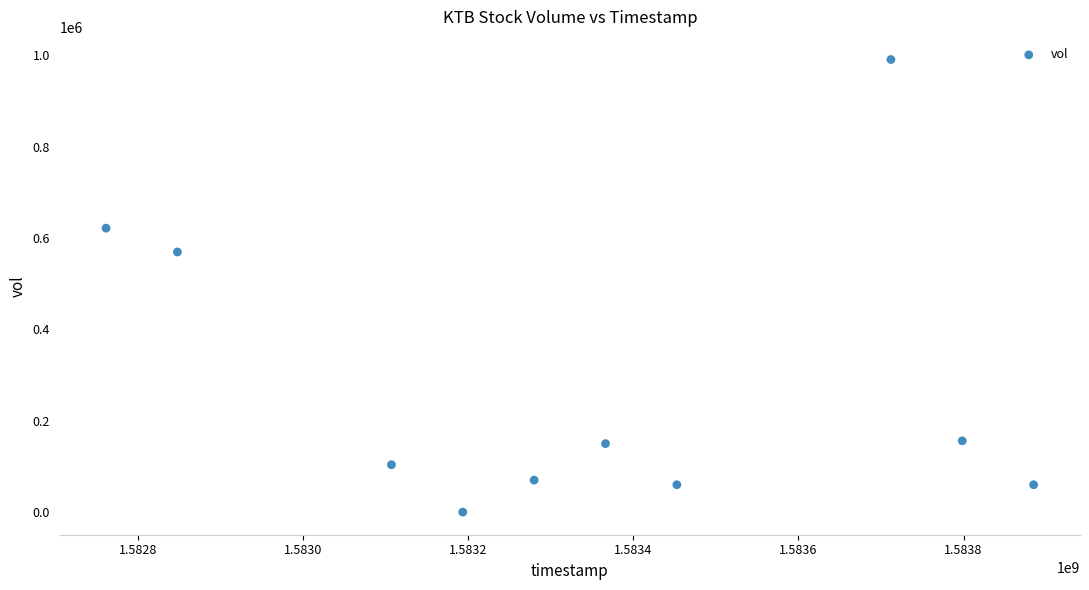

What is the range of Y values (max minus min)?

990500